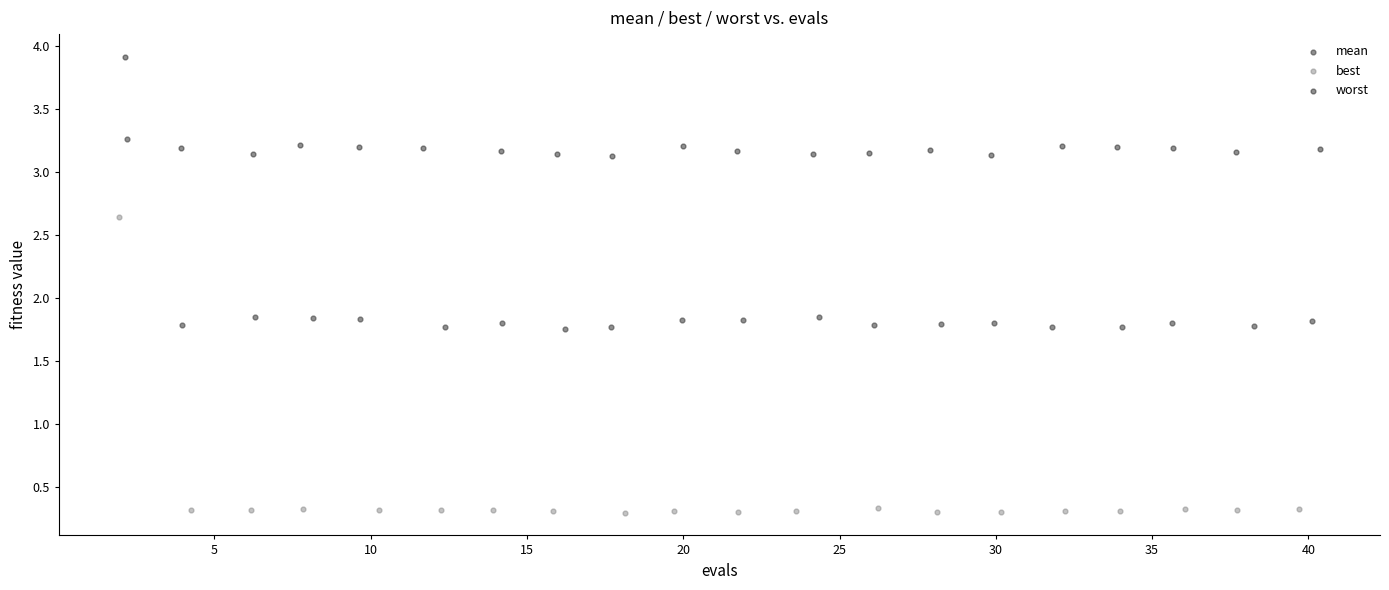

Which series reaches the minimum Y coordinate?

best